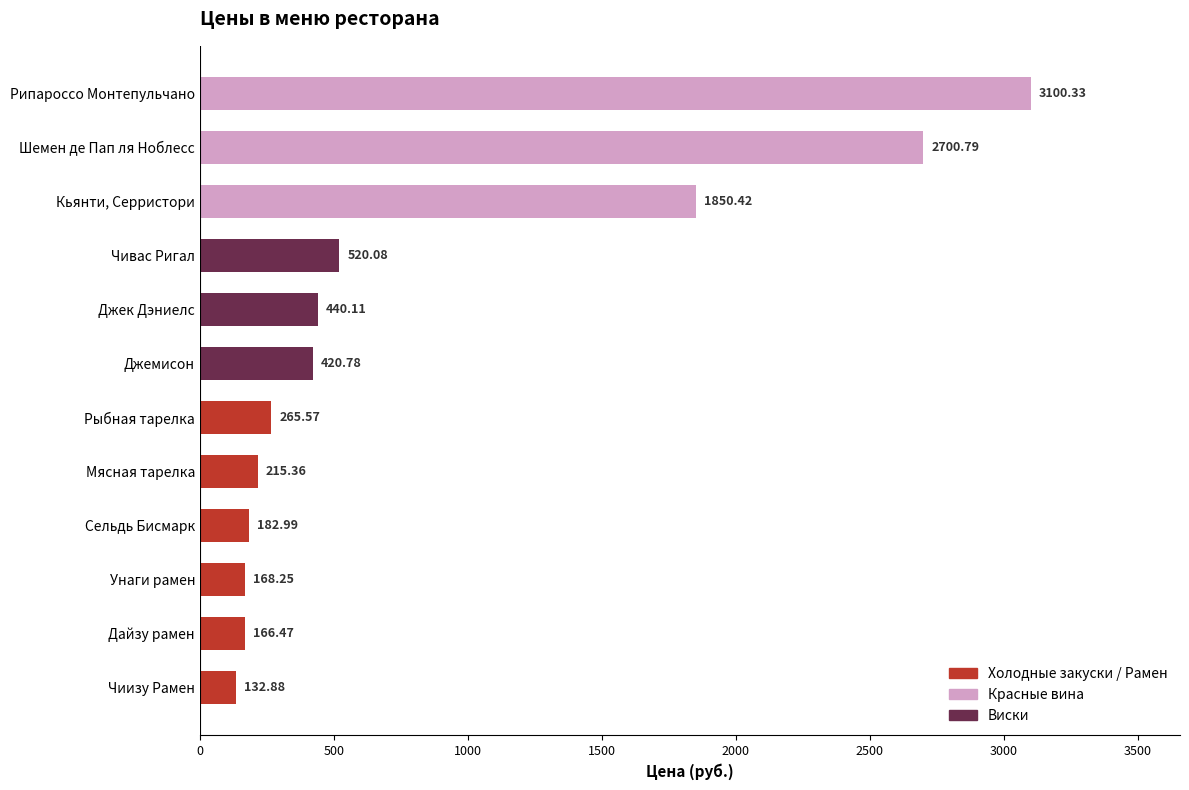

What is the label of the 8th bar from the top?

Мясная тарелка